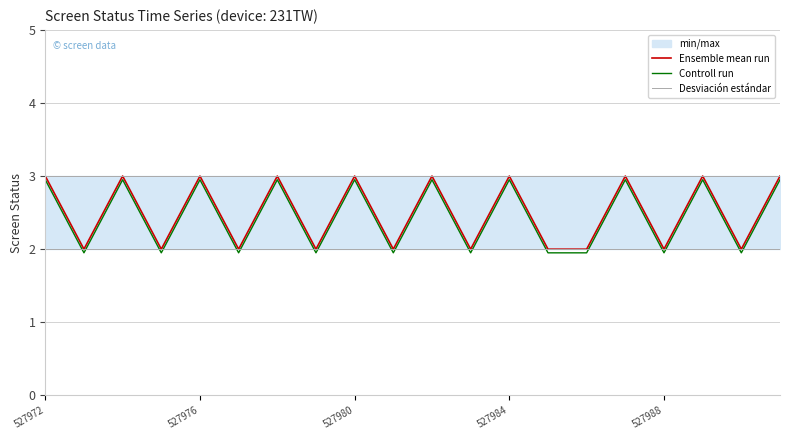

Which series has the largest range (max minus min)?

Controll run